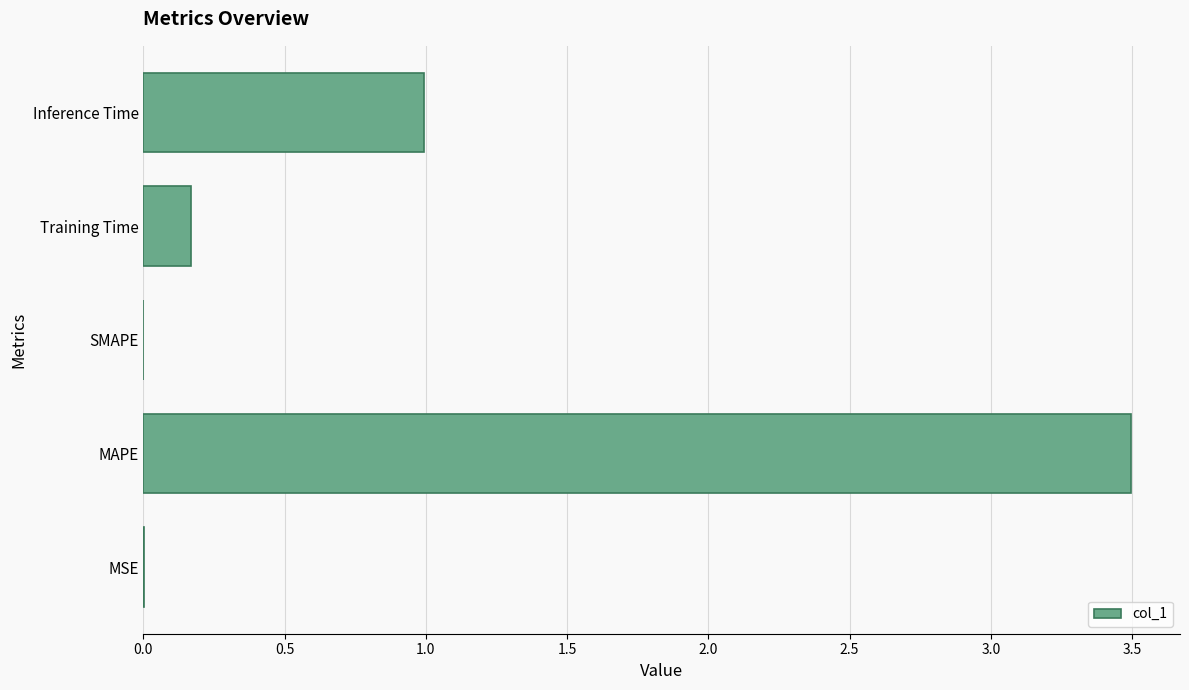

What is the change in value from SMAPE to Inference Time?

+1.0